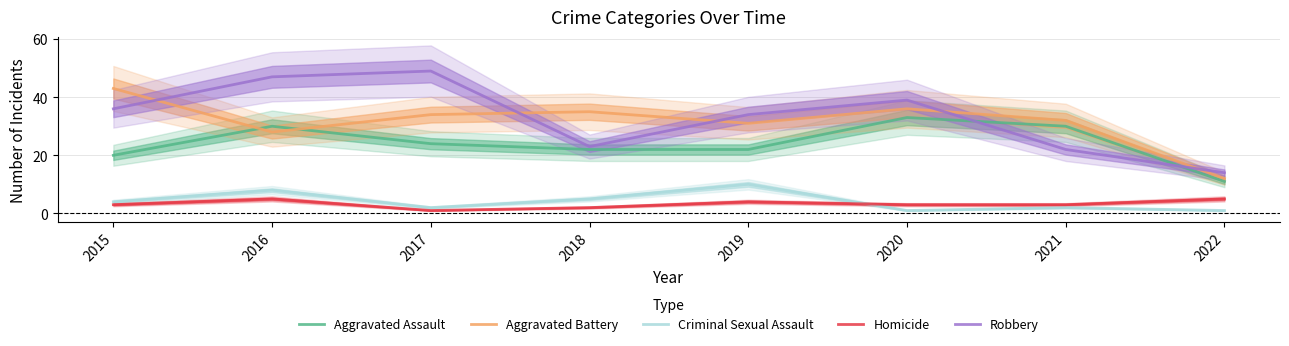

Which series has the widest spread of values?

Robbery